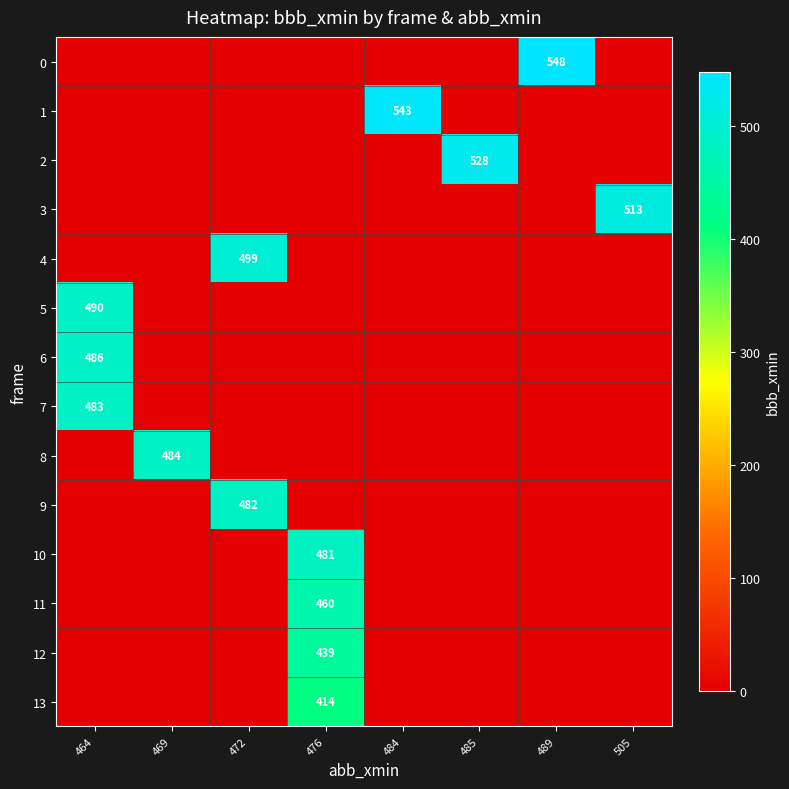

How many categories are shown in the chart?

8